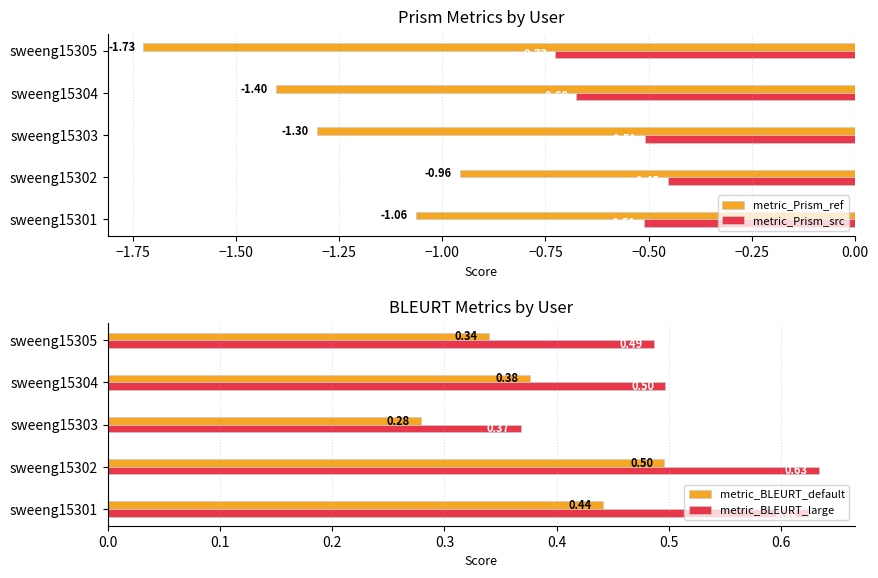

Rank the series by their maximum value, from lowest to highest.

metric_Prism_ref, metric_Prism_src, metric_BLEURT_default, metric_BLEURT_large